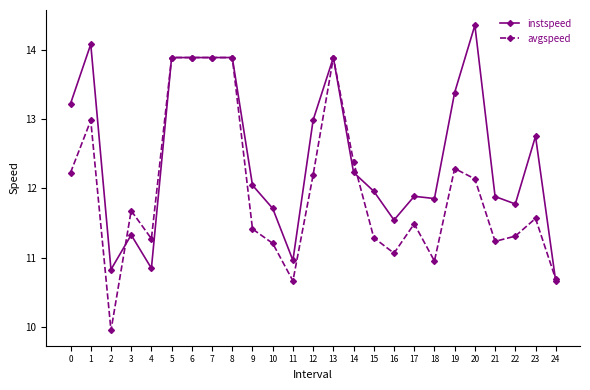

What is the value of the avgspeed point at the 19th from the left?

11.0